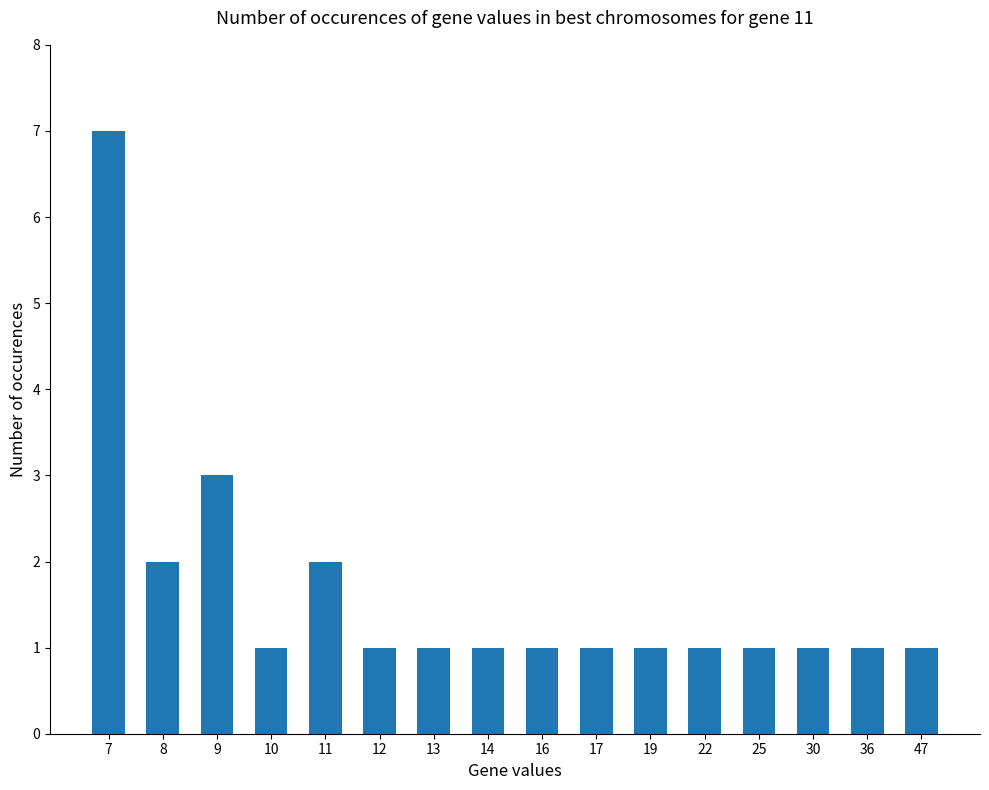

Approximately how many times larger is the value at 8 compared to 11?

1.0